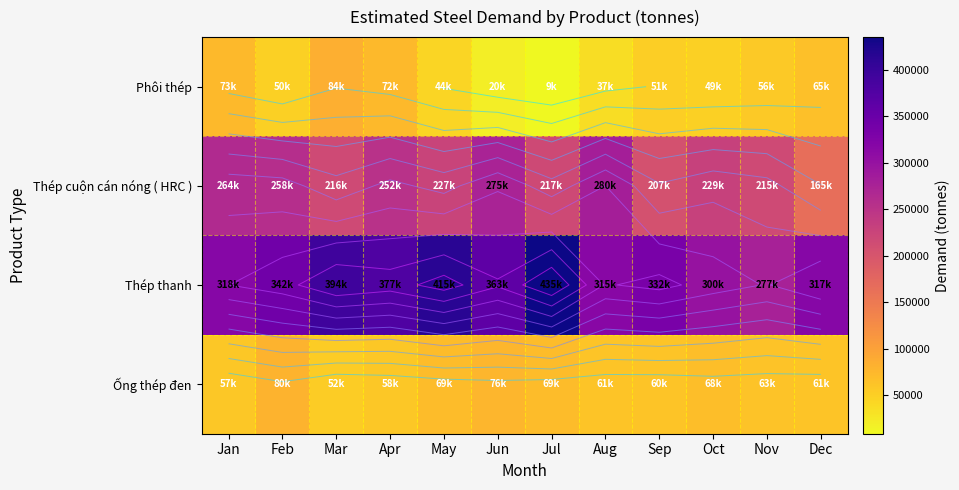

Is it true that Ống thép đen equals 43570.9 at Feb?

False